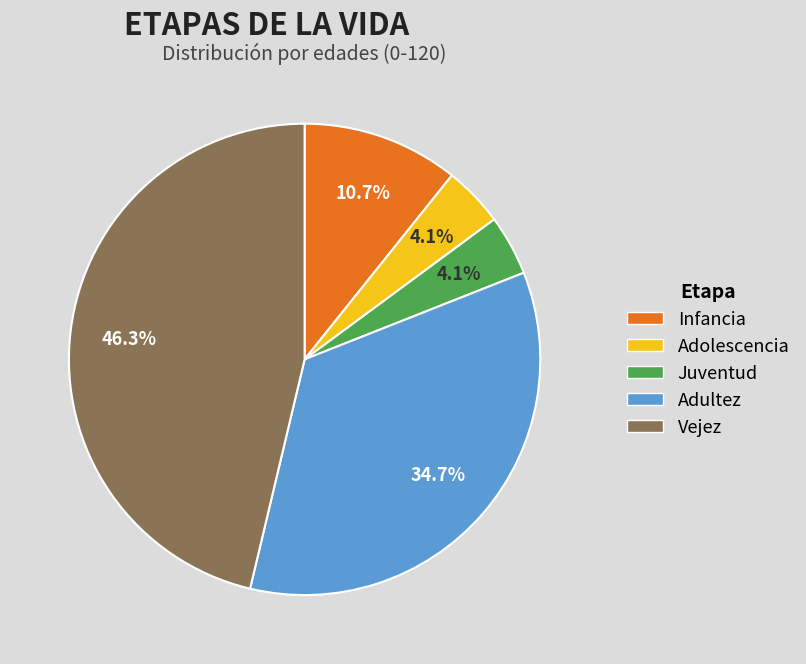

Is there any slice that represents more than half of the pie?

No